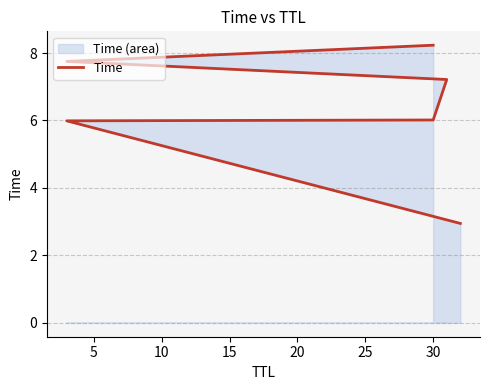

Does the chart display data point markers on the line(s)?

No